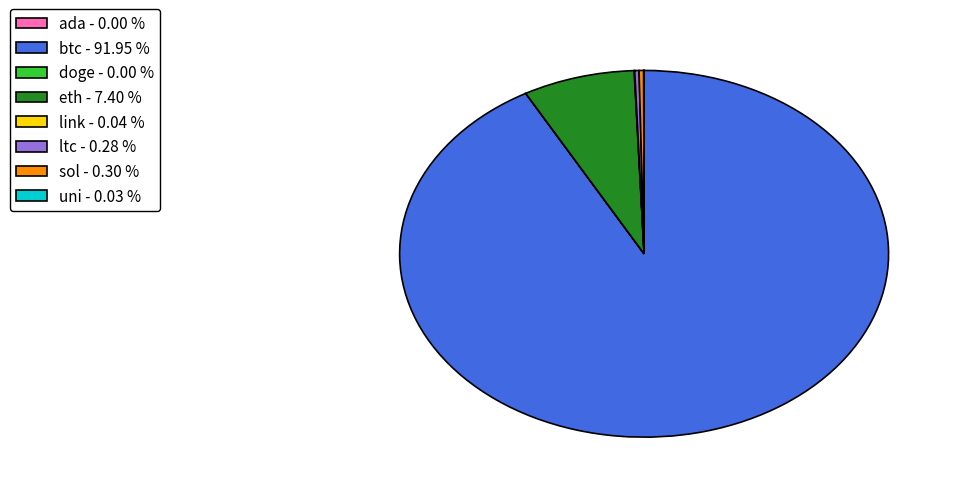

Is there a majority slice in this chart?

Yes